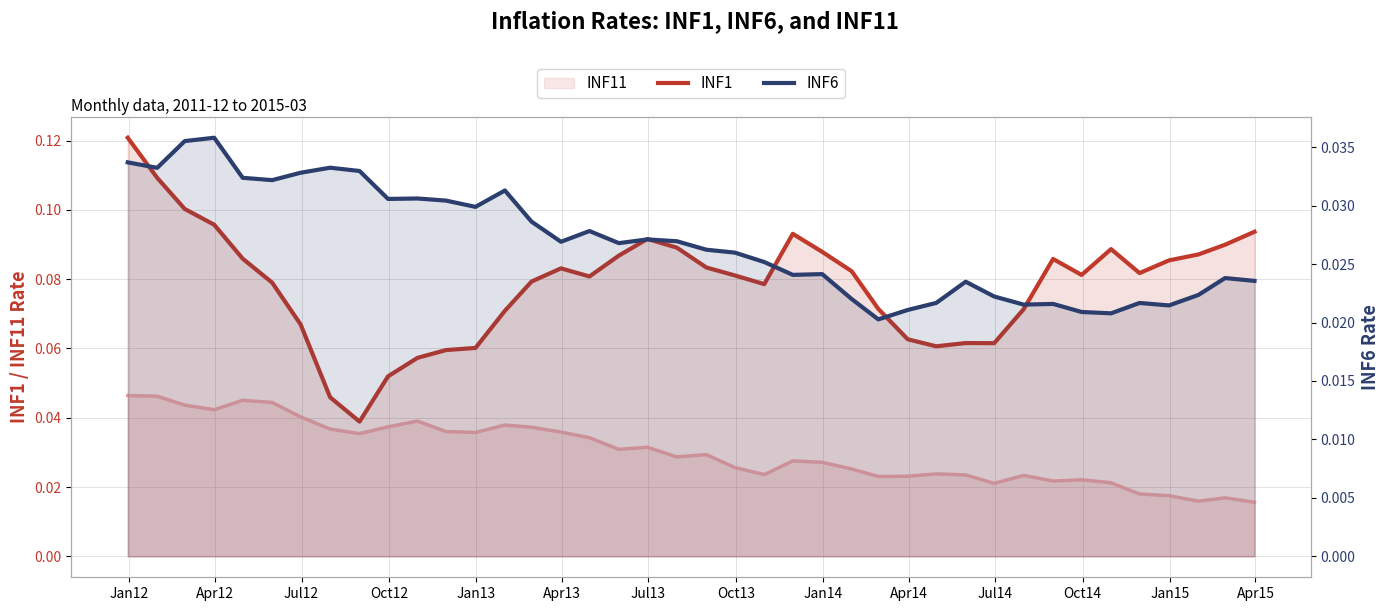

True or false: INF6 and INF1 cross at least once.

False